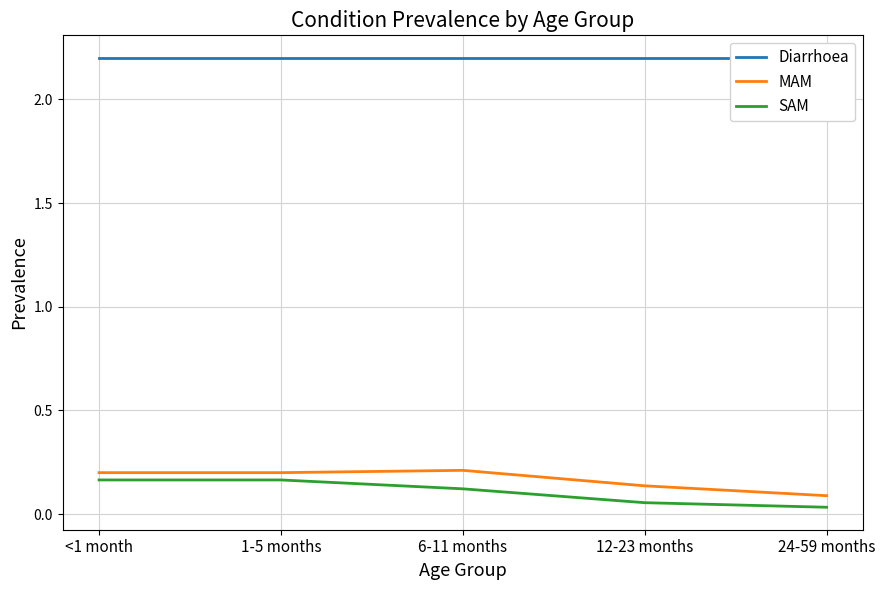

What is the total value across all series at 1-5 months?

2.6